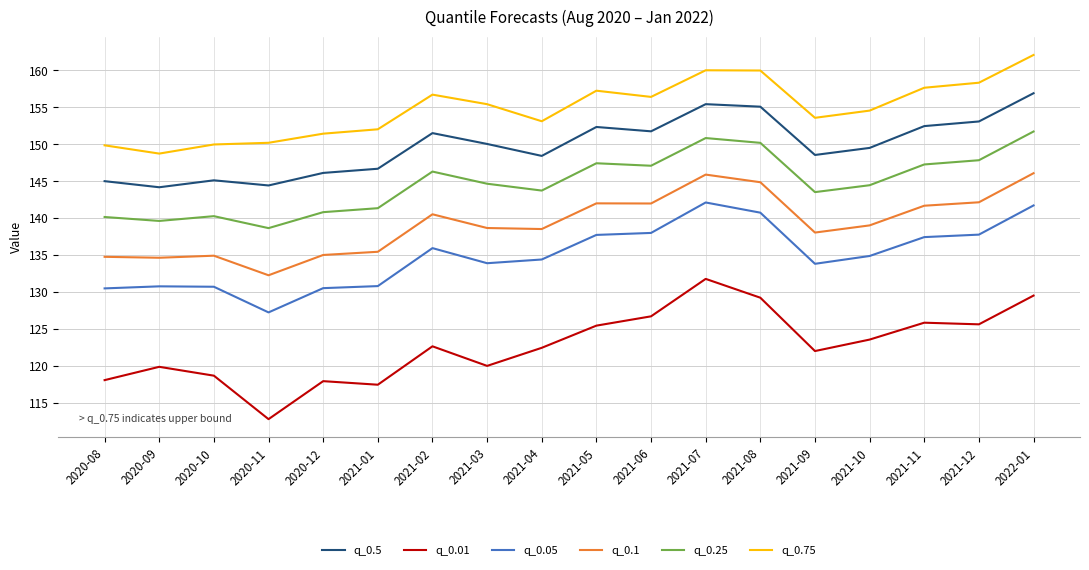

The value of q_0.5 at 2020-10 is 215.8. True or false?

False